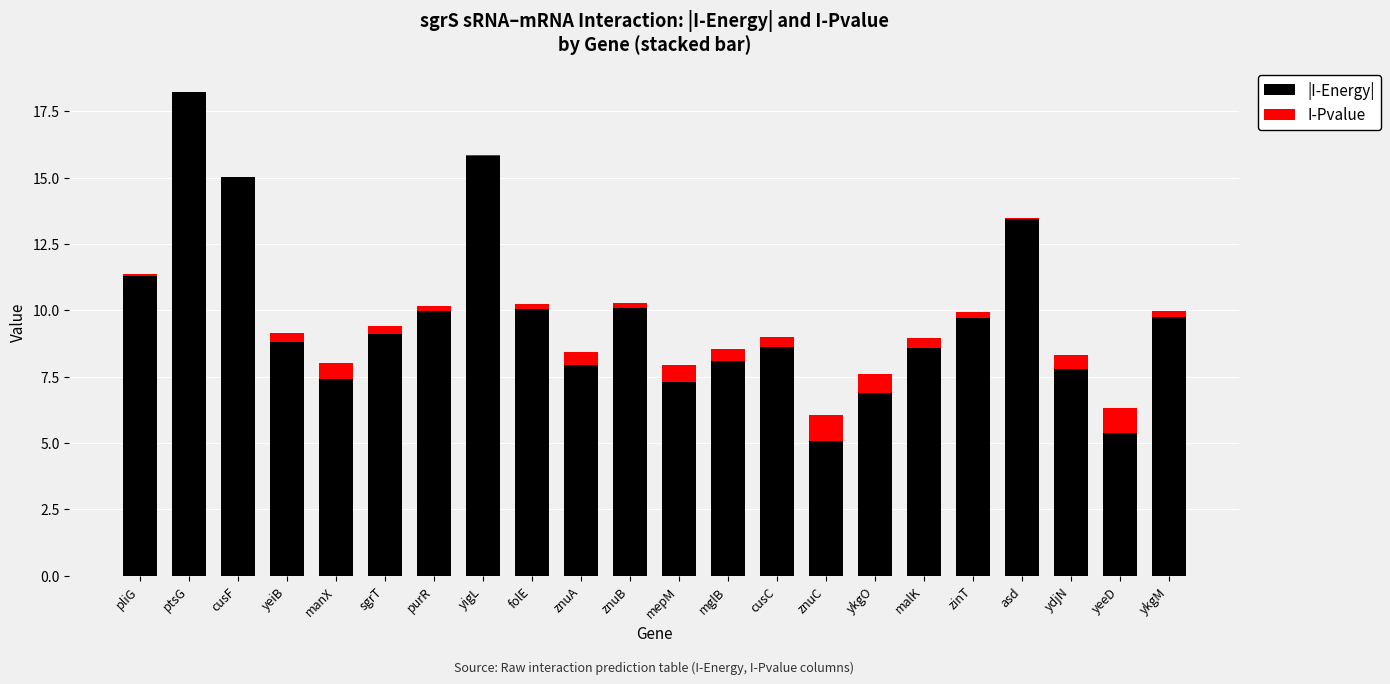

The |I-Energy| series shows 7.9 at znuA. True or false?

True